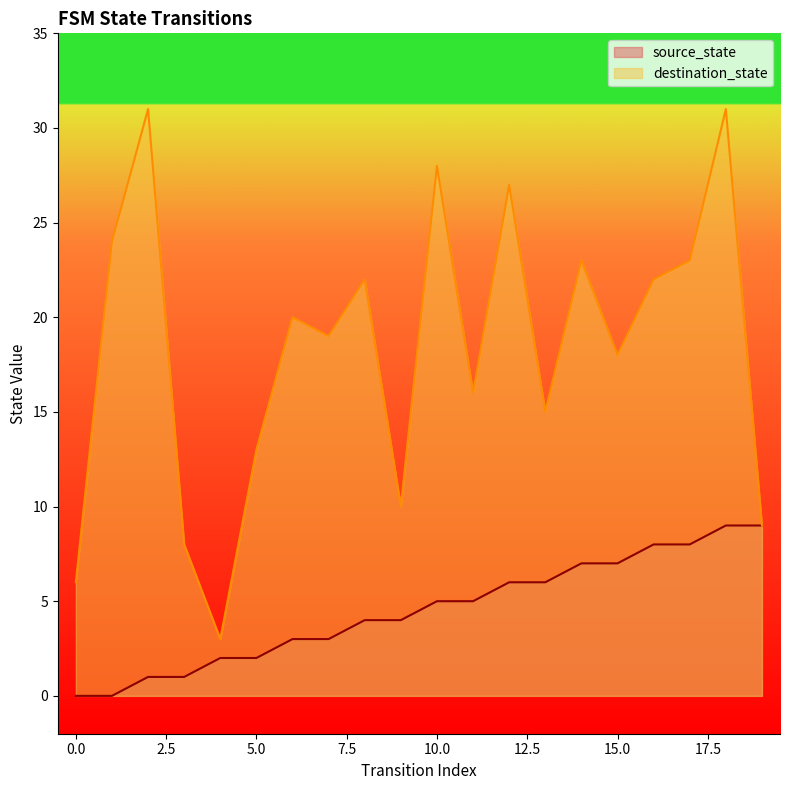

At which label is source_state closest to 4?

8